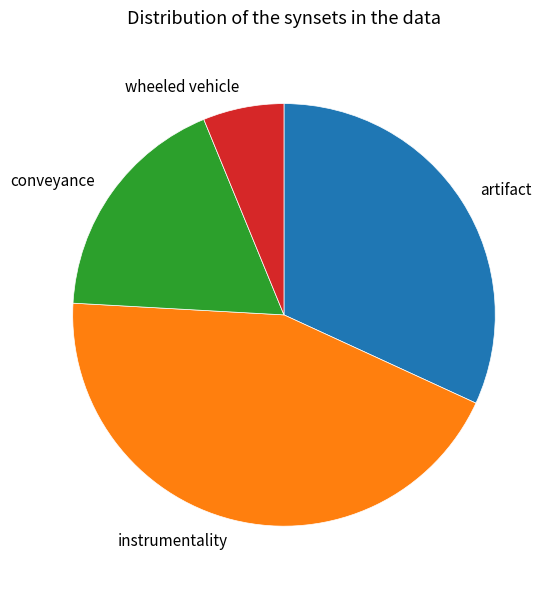

Which slice is the largest?

instrumentality